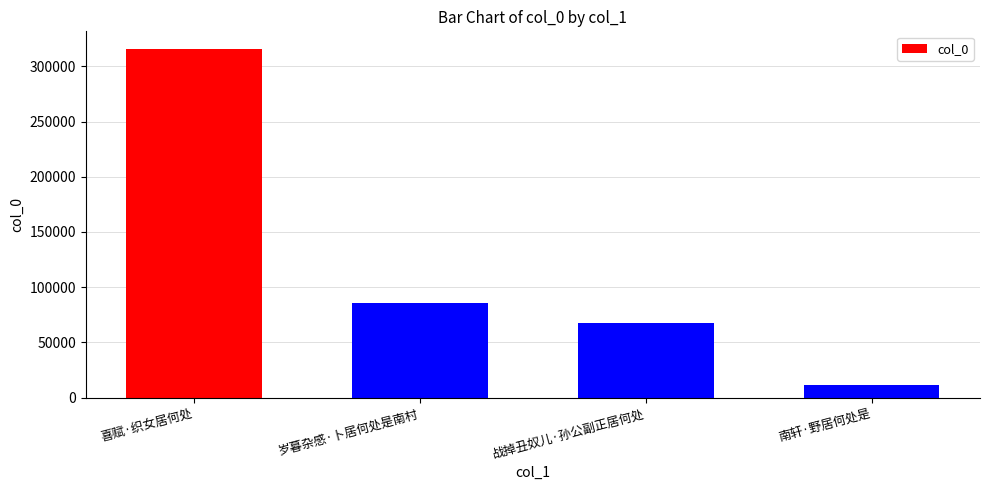

Which category has the lowest value across all series?

南轩·野居何处是